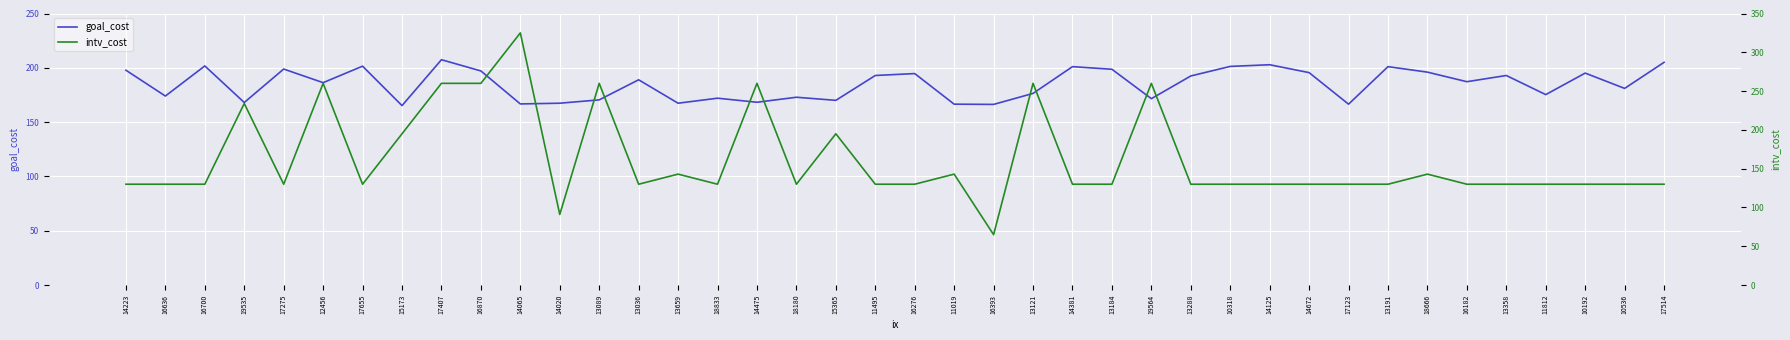

What is the difference between the highest and lowest values at 18180?

42.9